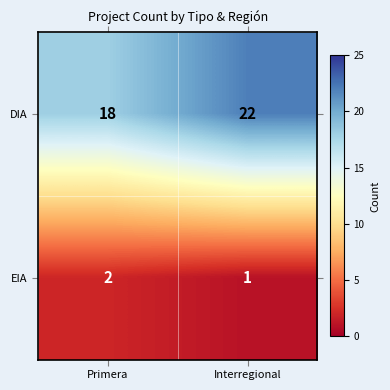

Rank the series by their maximum value, from highest to lowest.

DIA, EIA